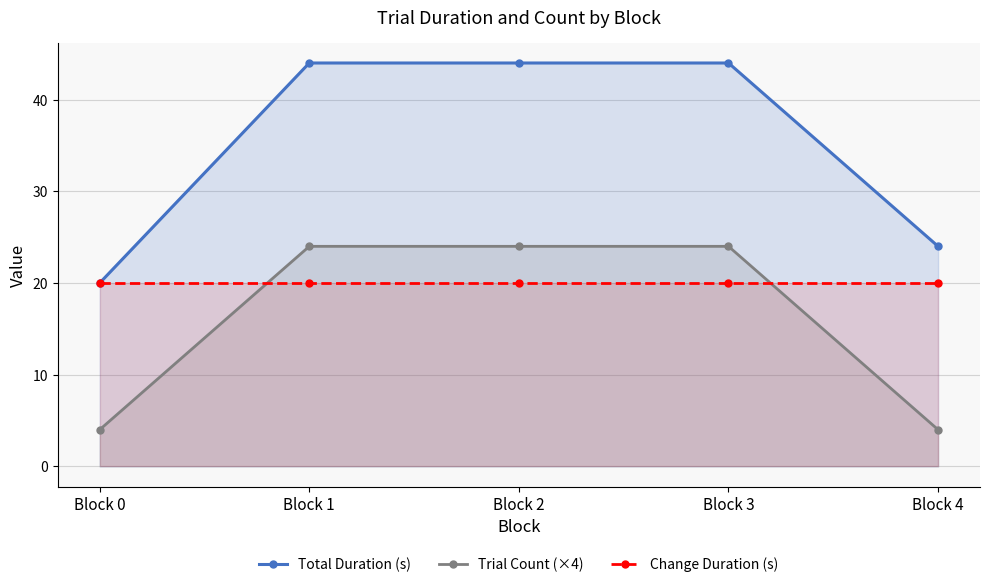

List the labels in order of Change Duration (s) value, smallest first.

Block 0, Block 1, Block 2, Block 3, Block 4